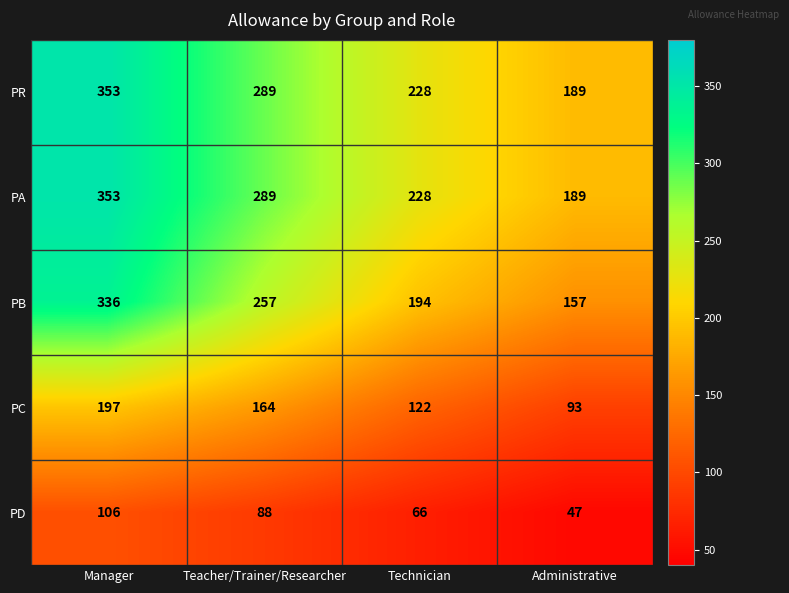

How many PA values are between 228 and 353?

3